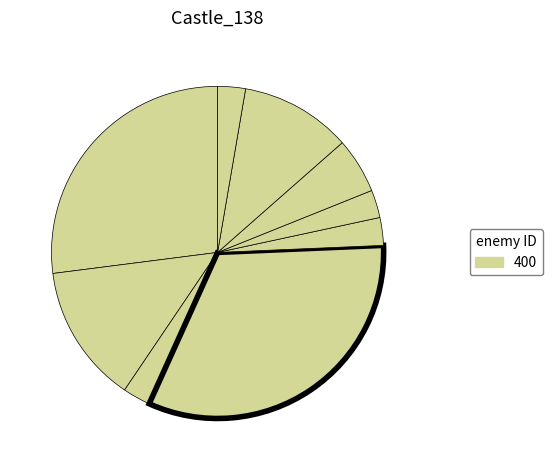

How many slices are in this pie chart?

9